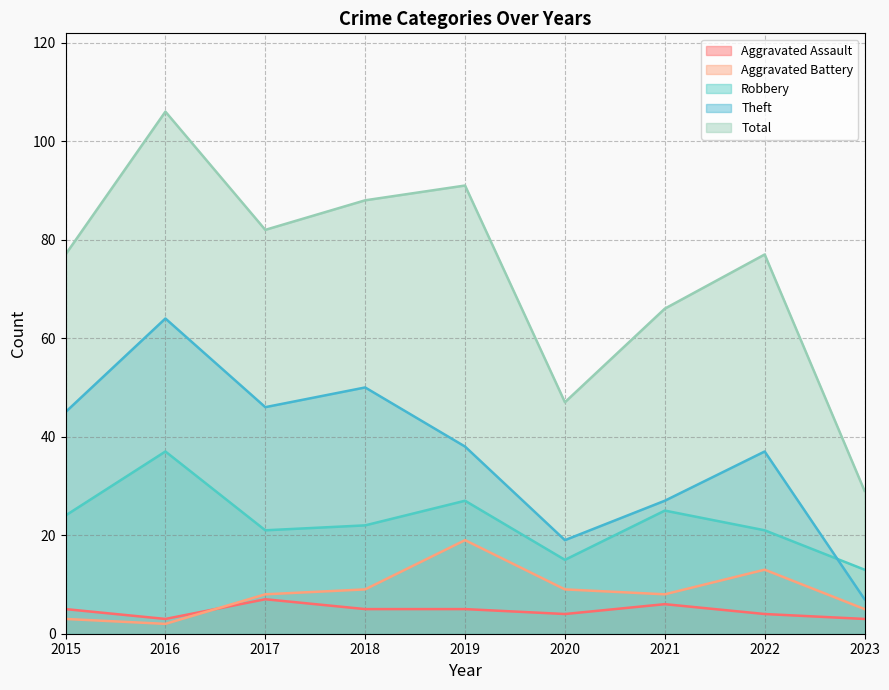

The value of Theft at 2016 is 64. True or false?

True